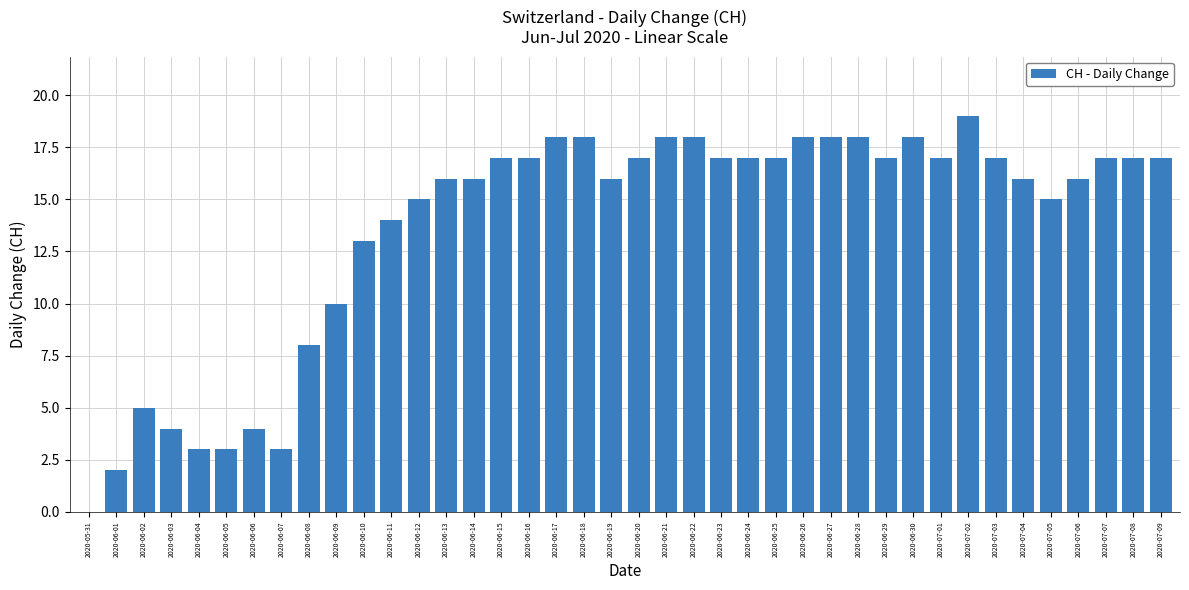

At which category does the chart reach its peak across all series?

2020-07-02